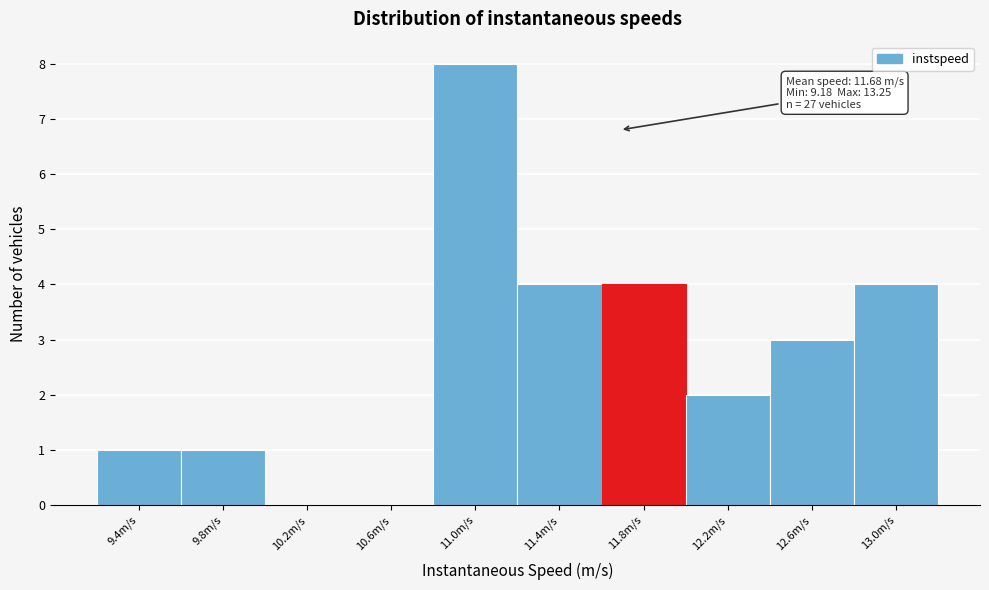

Over which range of the x-axis is the bar tallest?

10.80 to 11.20